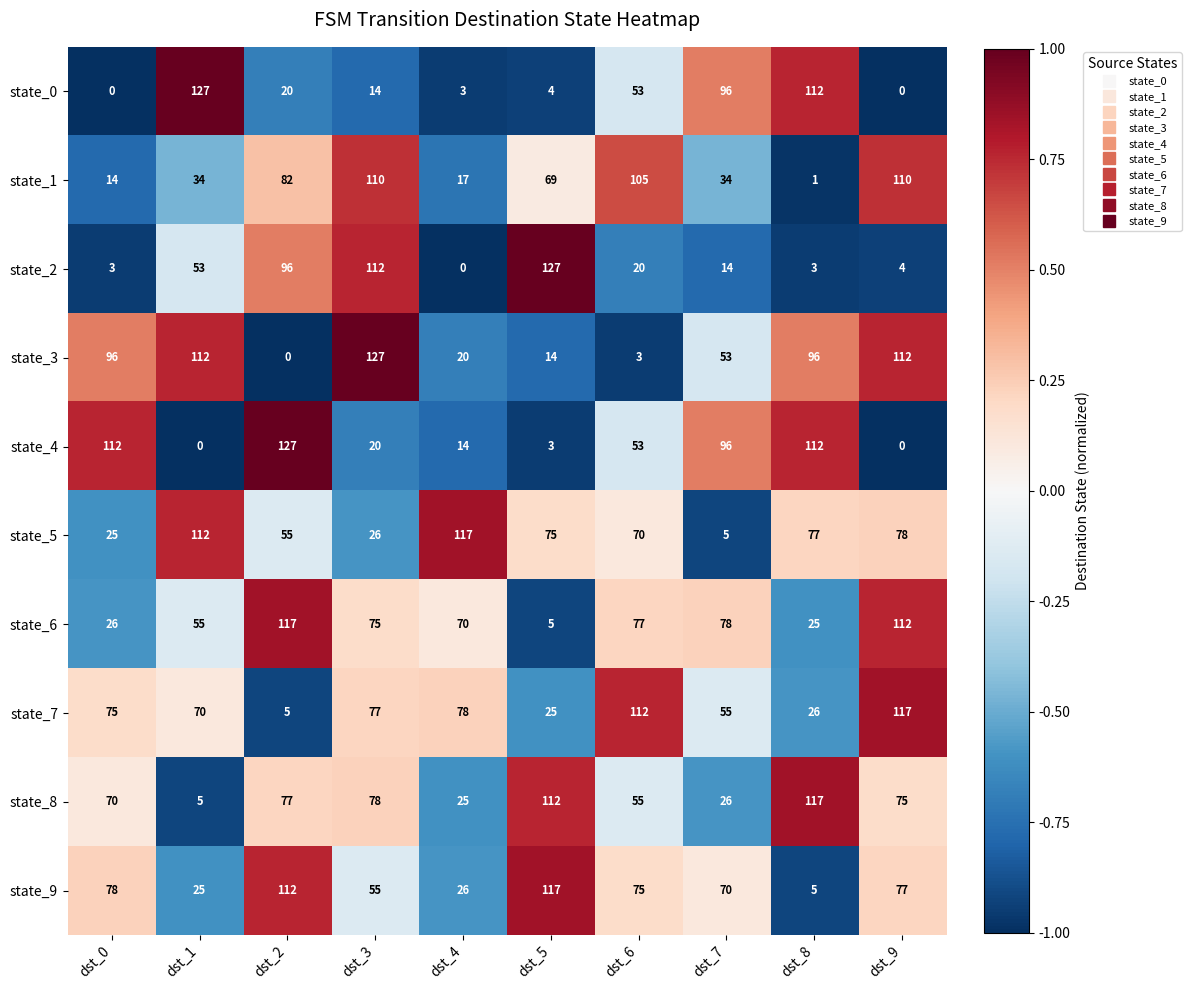

What is the difference between the second highest and minimum values in the state_6 series?

107